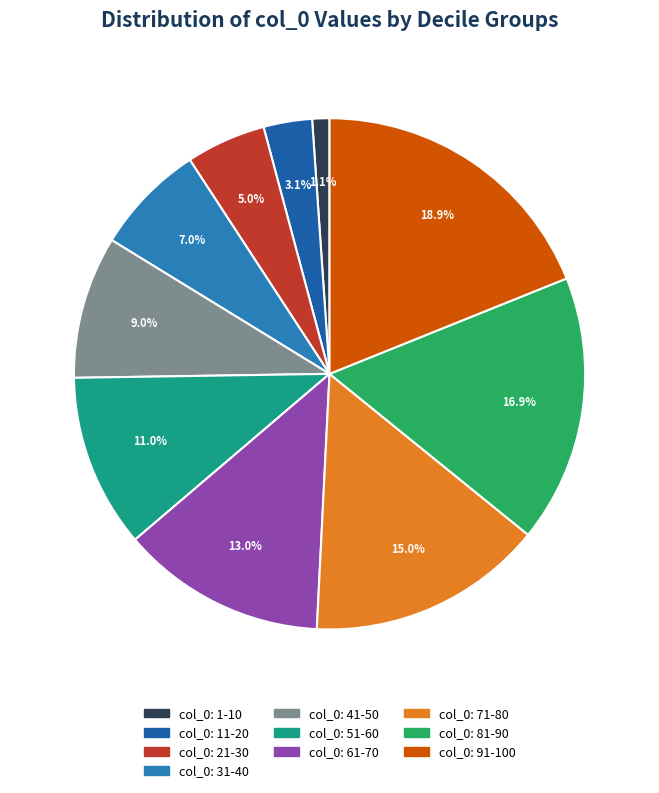

Is there a majority slice in this chart?

No